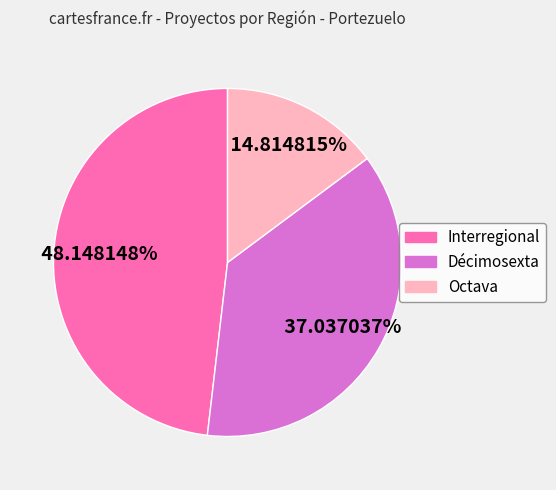

Which category has the smallest portion of the pie?

Octava